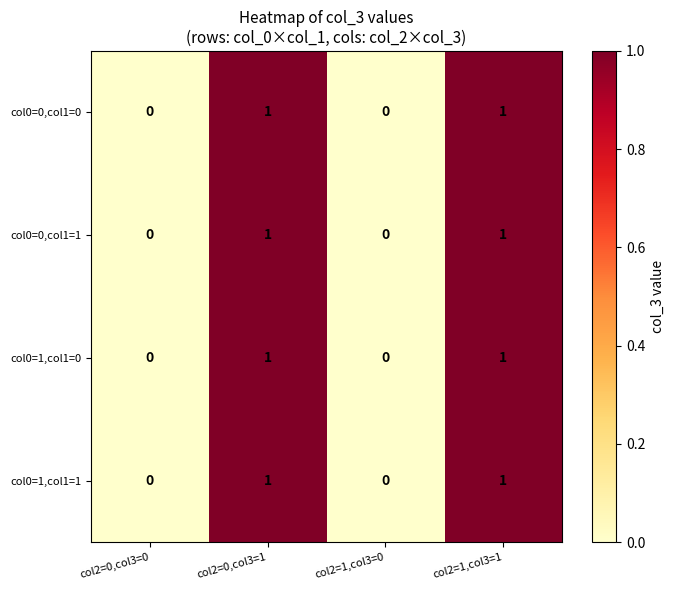

True or false: col0=1,col1=1 has a value of 1 at col2=0,col3=1.

True